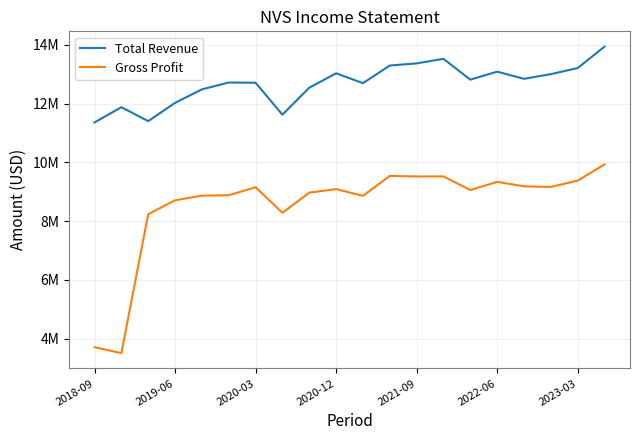

True or false: Gross Profit and Total Revenue intersect in this chart.

False